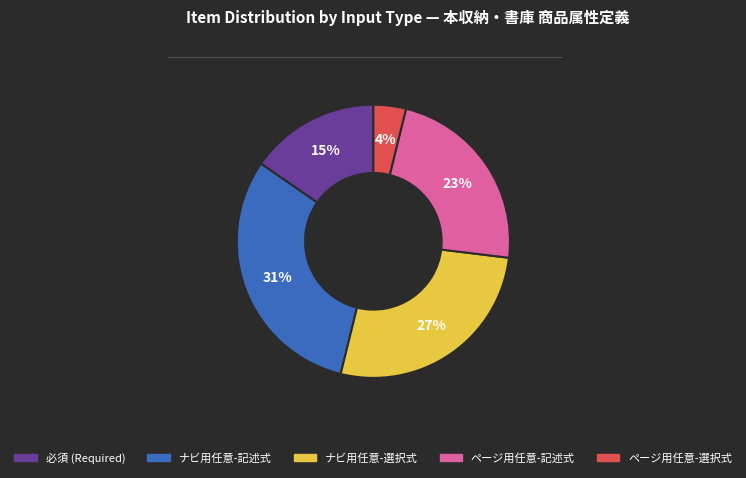

Is there a majority slice in this chart?

No